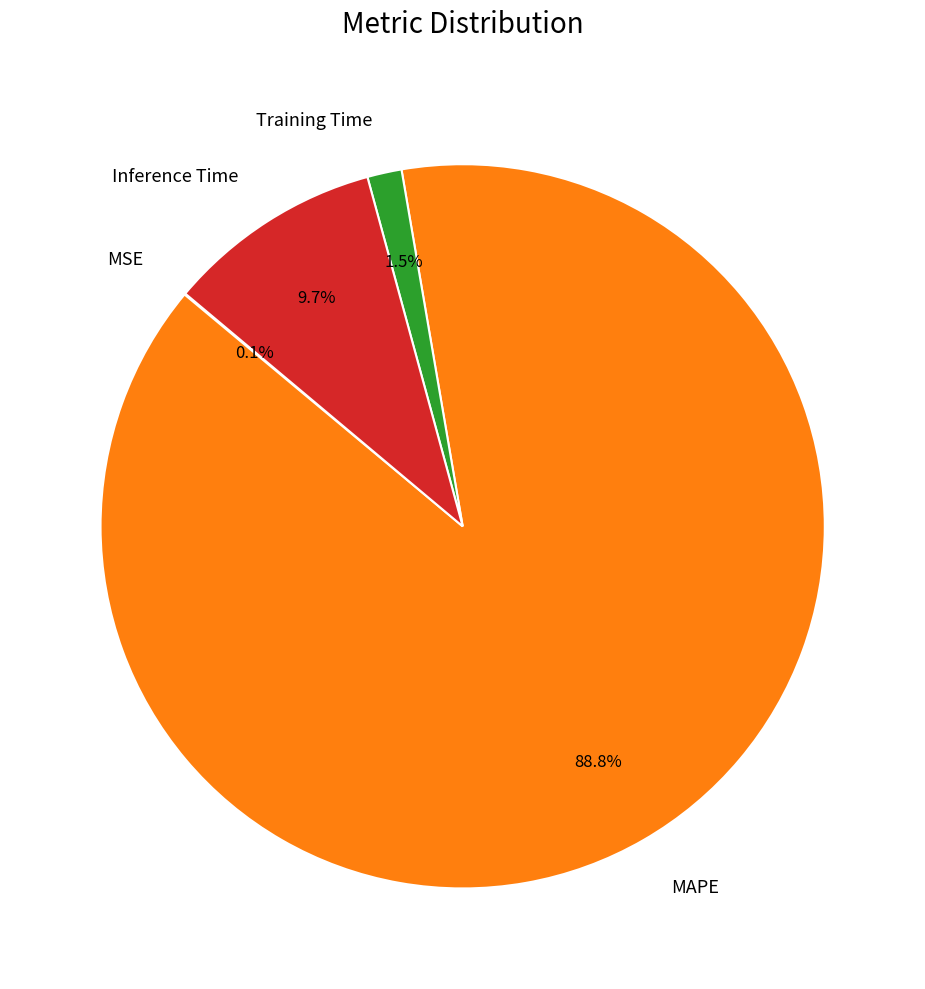

Do Inference Time and MAPE together represent more than half of the pie?

Yes